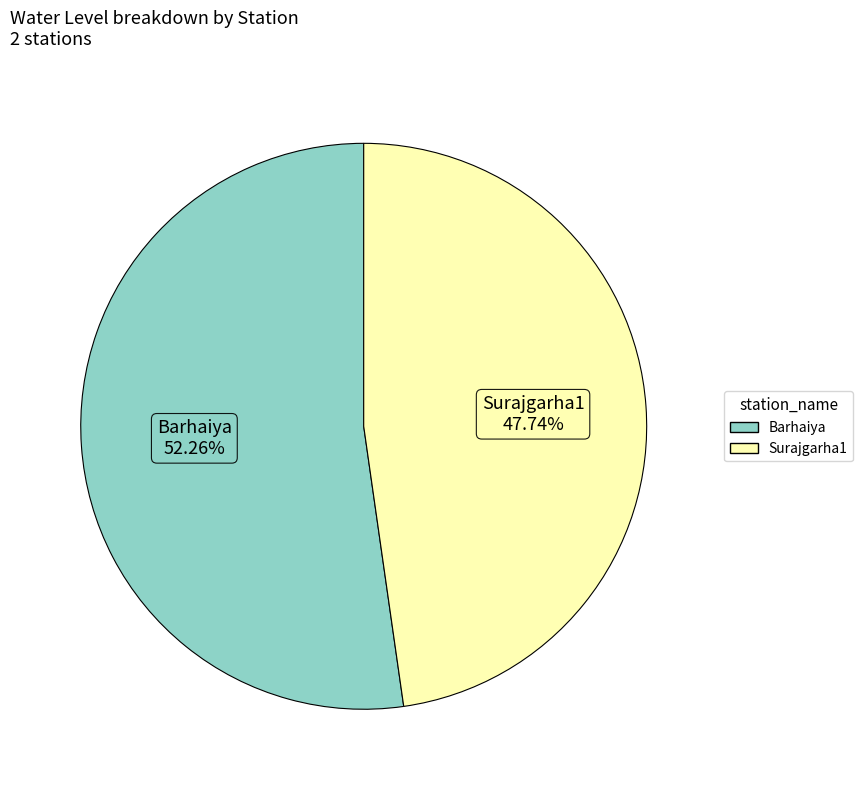

Approximately how many times larger is the value at Surajgarha1 compared to Barhaiya?

0.9